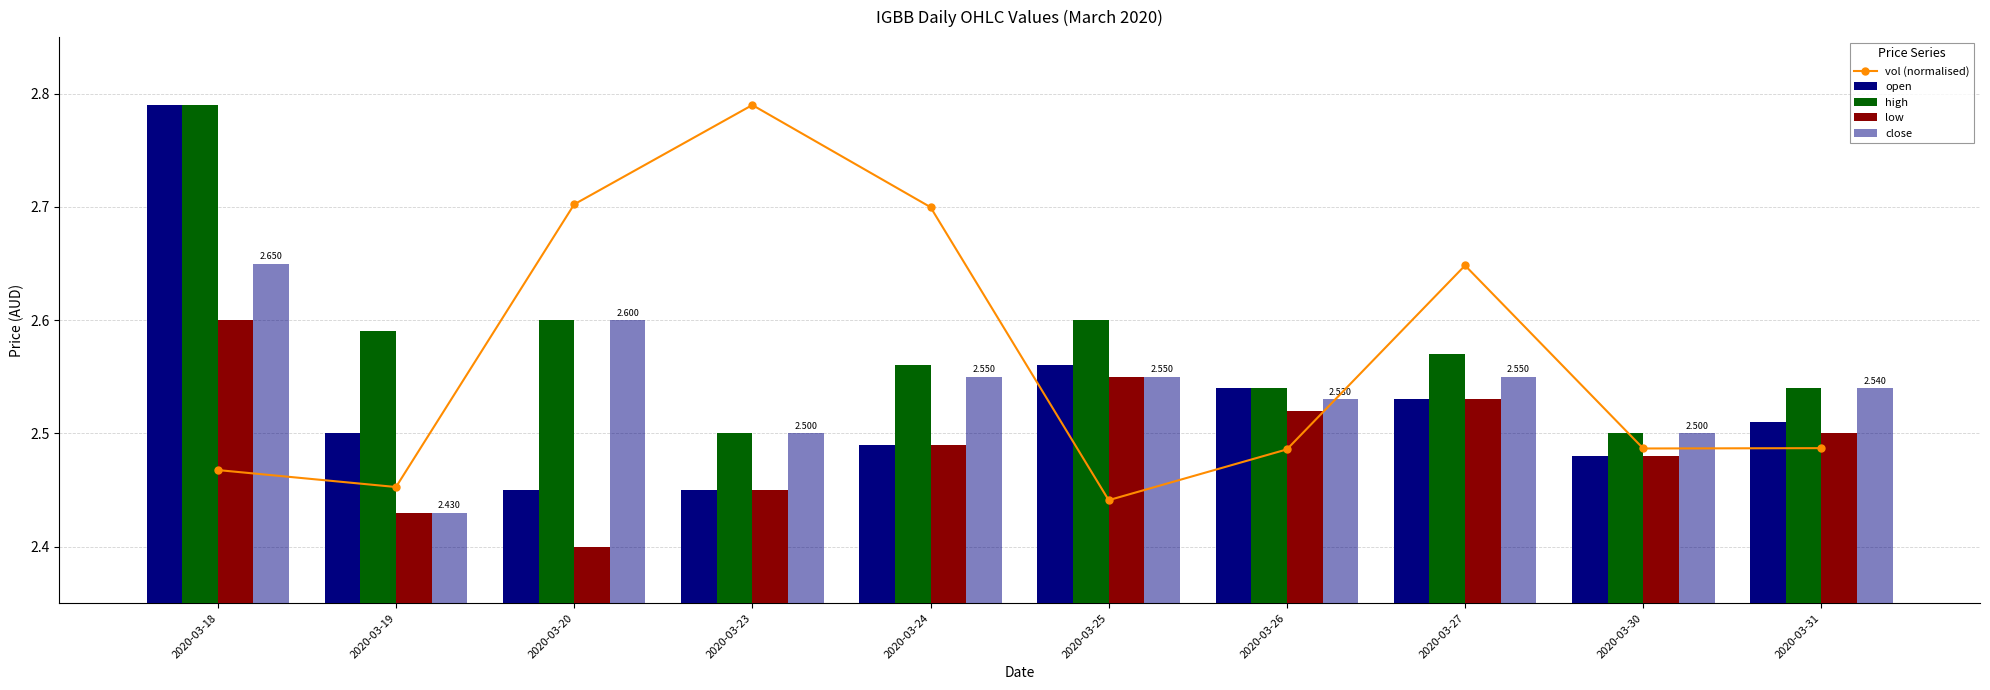

Reading right to left, what are all the values shown in this chart?

vol (normalised): 2020-03-31=2.5	2020-03-30=2.5	2020-03-27=2.6	2020-03-26=2.5	2020-03-25=2.4	2020-03-24=2.7	2020-03-23=2.8	2020-03-20=2.7	2020-03-19=2.5	2020-03-18=2.5
open: 2020-03-31=2.5	2020-03-30=2.5	2020-03-27=2.5	2020-03-26=2.5	2020-03-25=2.6	2020-03-24=2.5	2020-03-23=2.5	2020-03-20=2.5	2020-03-19=2.5	2020-03-18=2.8
high: 2020-03-31=2.5	2020-03-30=2.5	2020-03-27=2.6	2020-03-26=2.5	2020-03-25=2.6	2020-03-24=2.6	2020-03-23=2.5	2020-03-20=2.6	2020-03-19=2.6	2020-03-18=2.8
low: 2020-03-31=2.5	2020-03-30=2.5	2020-03-27=2.5	2020-03-26=2.5	2020-03-25=2.5	2020-03-24=2.5	2020-03-23=2.5	2020-03-20=2.4	2020-03-19=2.4	2020-03-18=2.6
close: 2020-03-31=2.5	2020-03-30=2.5	2020-03-27=2.5	2020-03-26=2.5	2020-03-25=2.5	2020-03-24=2.5	2020-03-23=2.5	2020-03-20=2.6	2020-03-19=2.4	2020-03-18=2.6